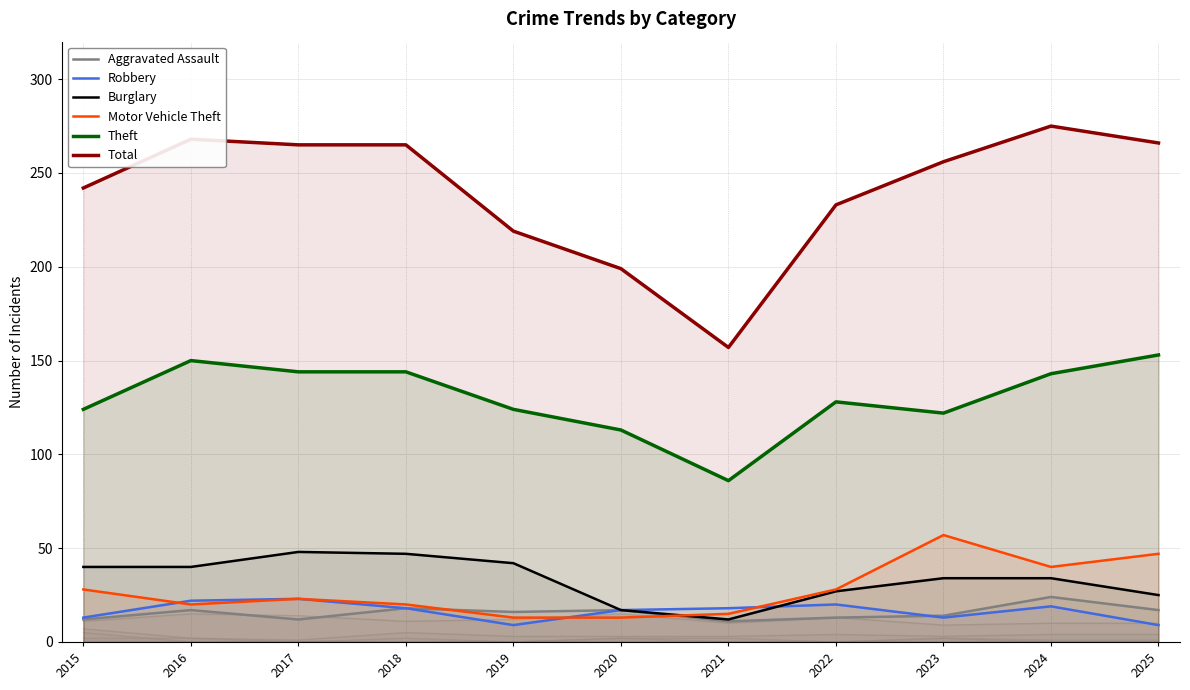

Is it true that Burglary equals 13 at 2023?

False